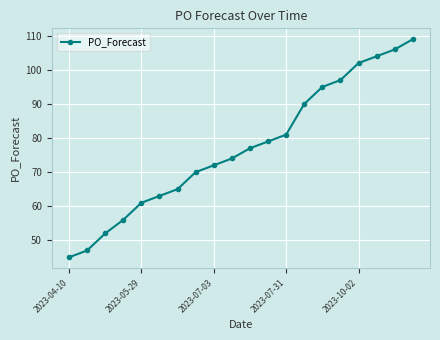

What is the smallest value displayed?

45